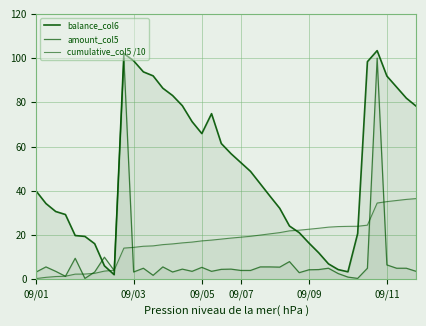

What is the smallest value displayed?

0.3